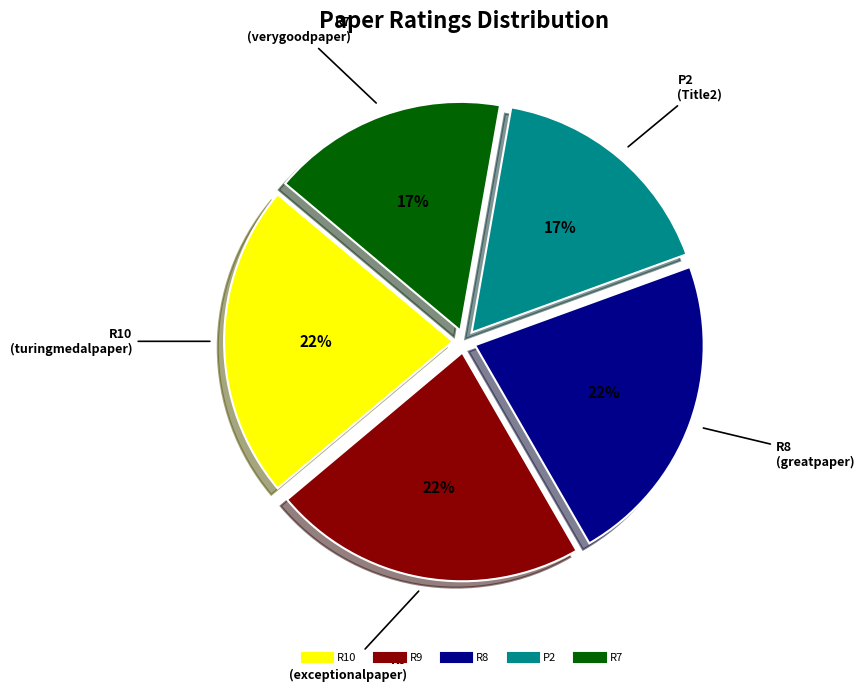

Count the number of slices in the pie.

5